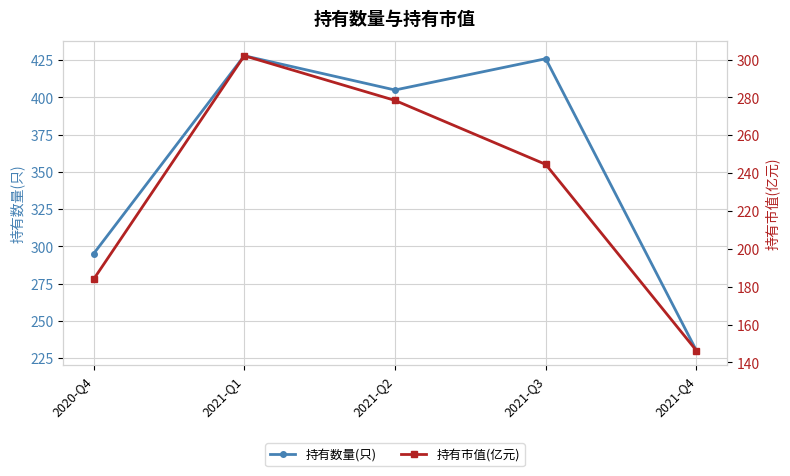

What position from the left is 2021-Q3?

4